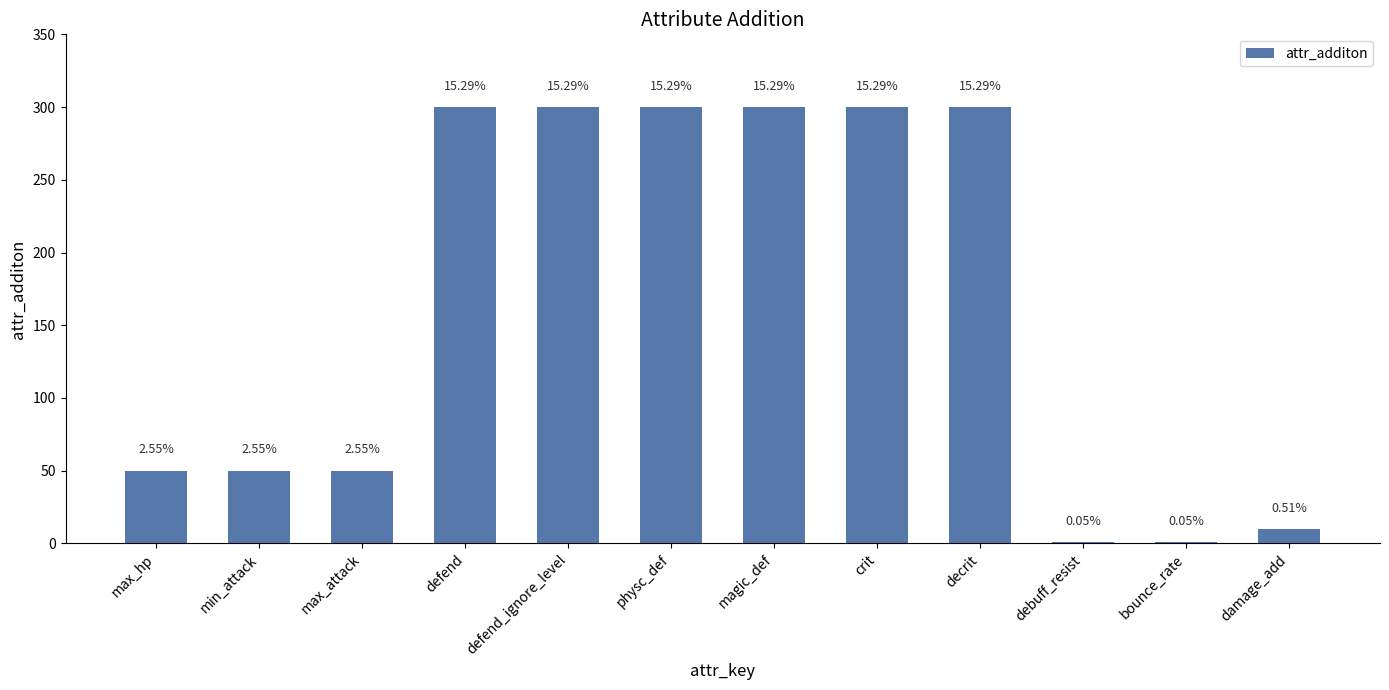

Are the bars horizontal?

No